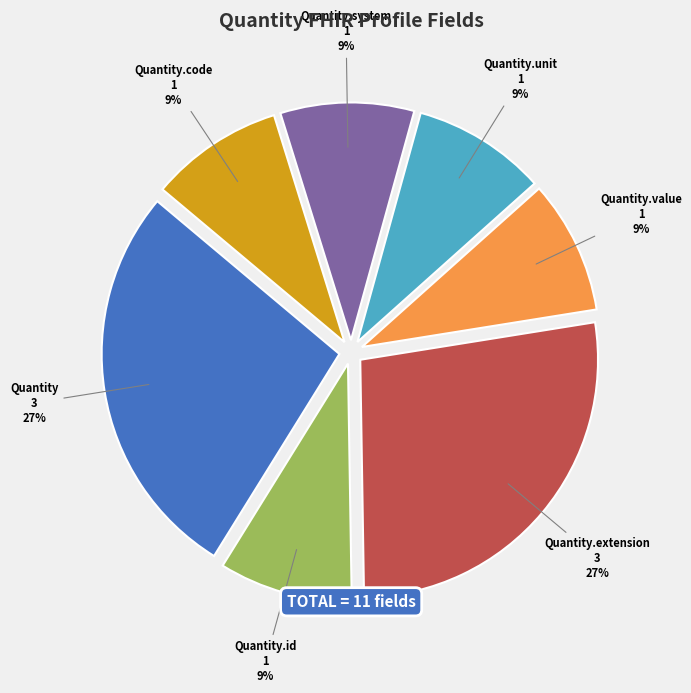

To the nearest percent, what is the combined percentage of Quantity.value and Quantity?

36%